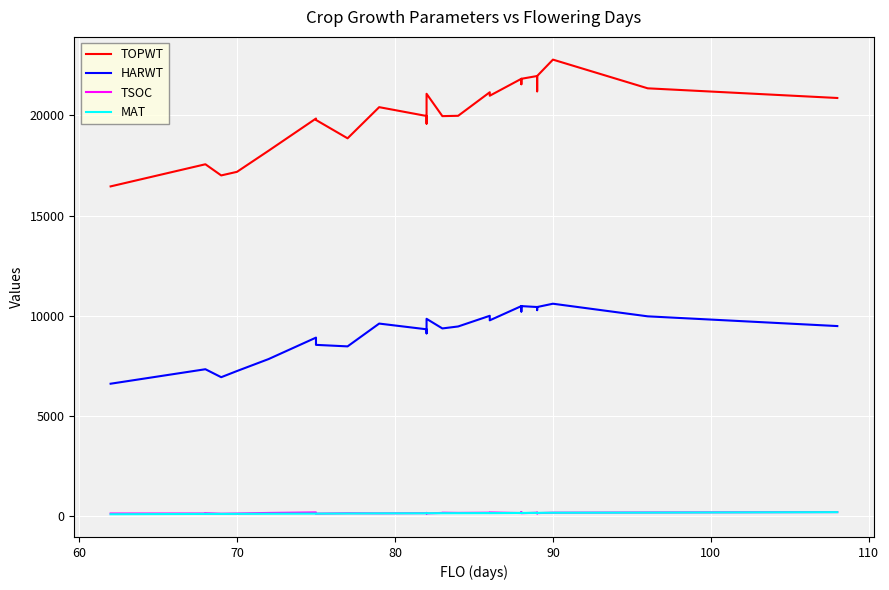

The value of TOPWT at 16 is 8804. True or false?

False